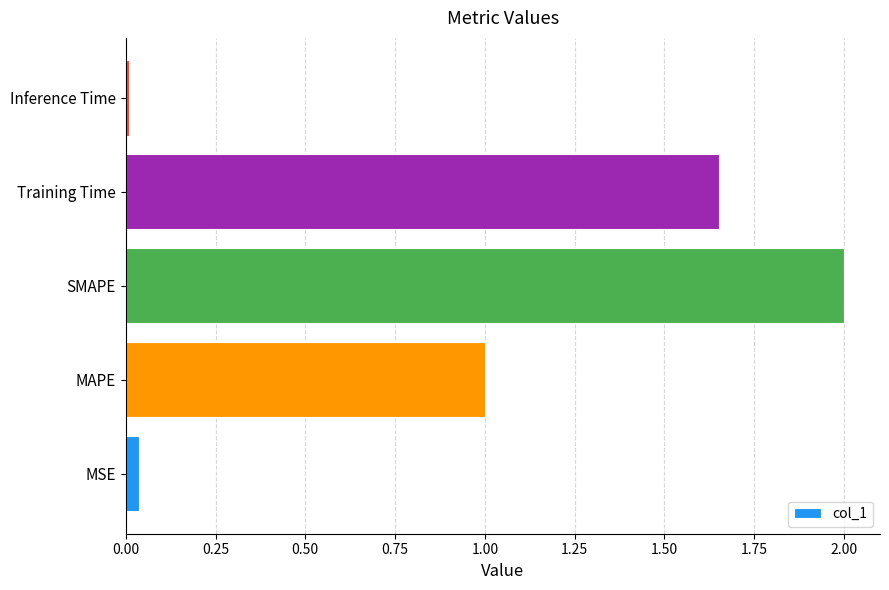

Is it true that the value at Inference Time is 0.0?

True